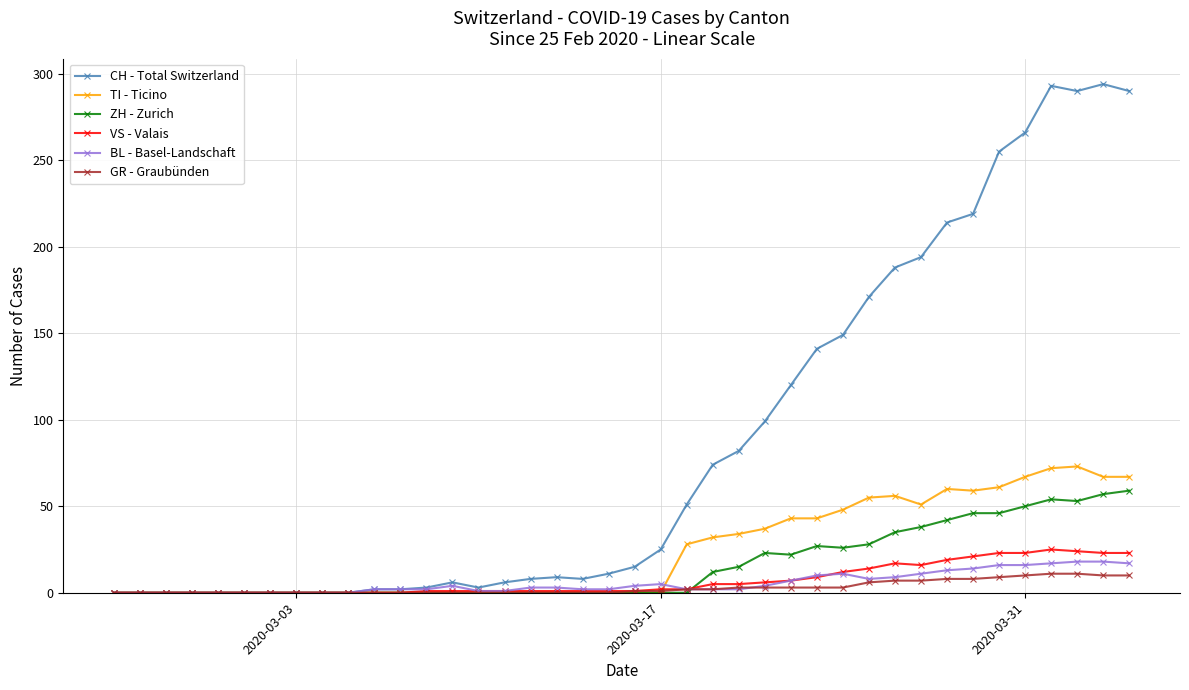

True or false: BL - Basel-Landschaft has more than 2 interior local peaks.

True